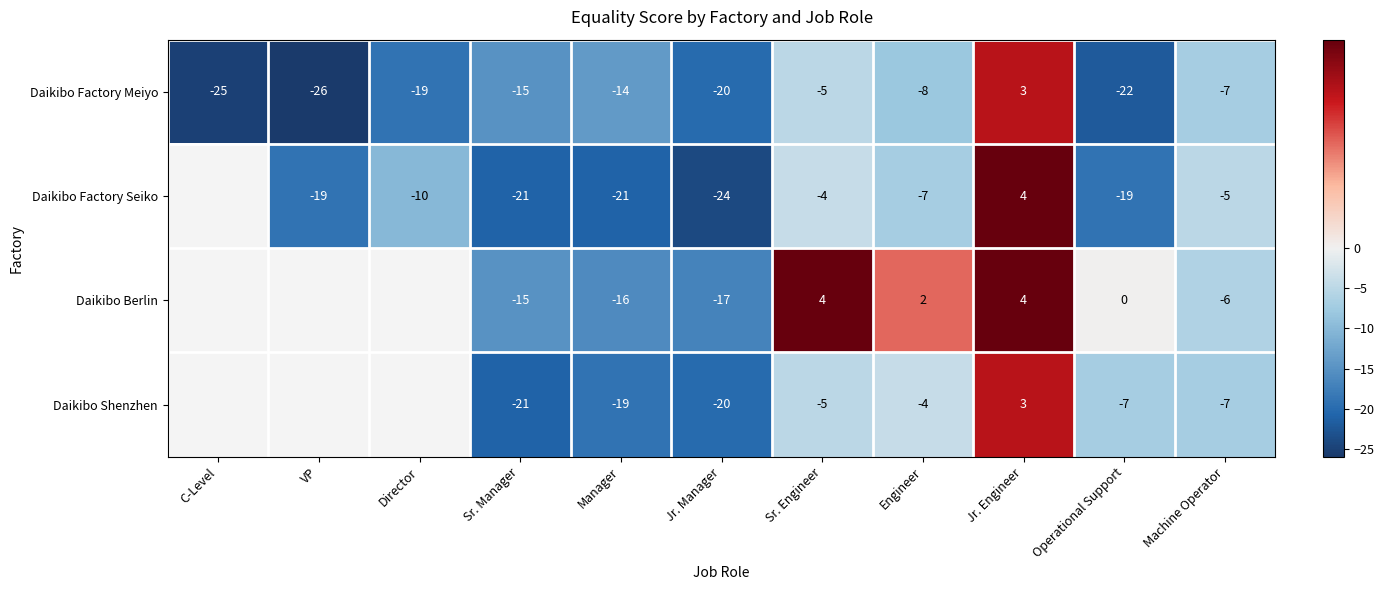

What is the difference between the Daikibo Factory Meiyo values at Engineer and VP?

18